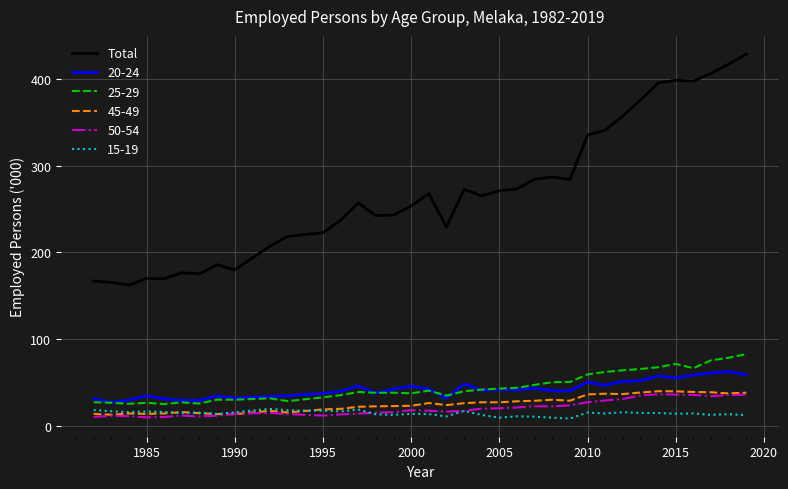

Which series has the largest range (max minus min)?

Total